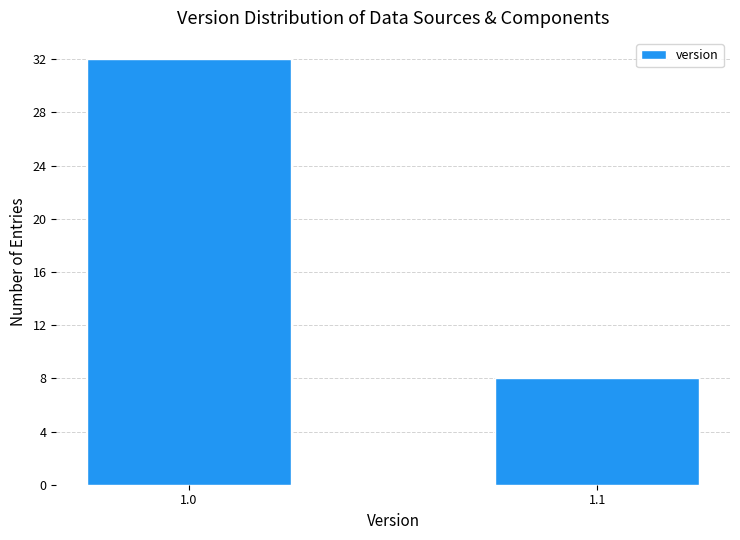

Reading right to left, transcribe all the data shown in this chart.

1.1=8	1.0=32